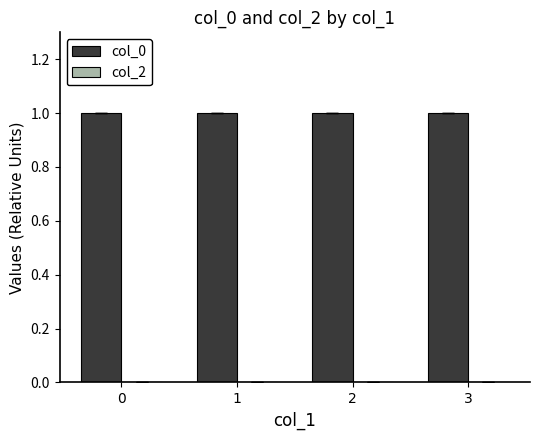

Reading left to right, transcribe all the data shown in this chart.

0=1.0	1=1.0	2=1.0	3=1.0